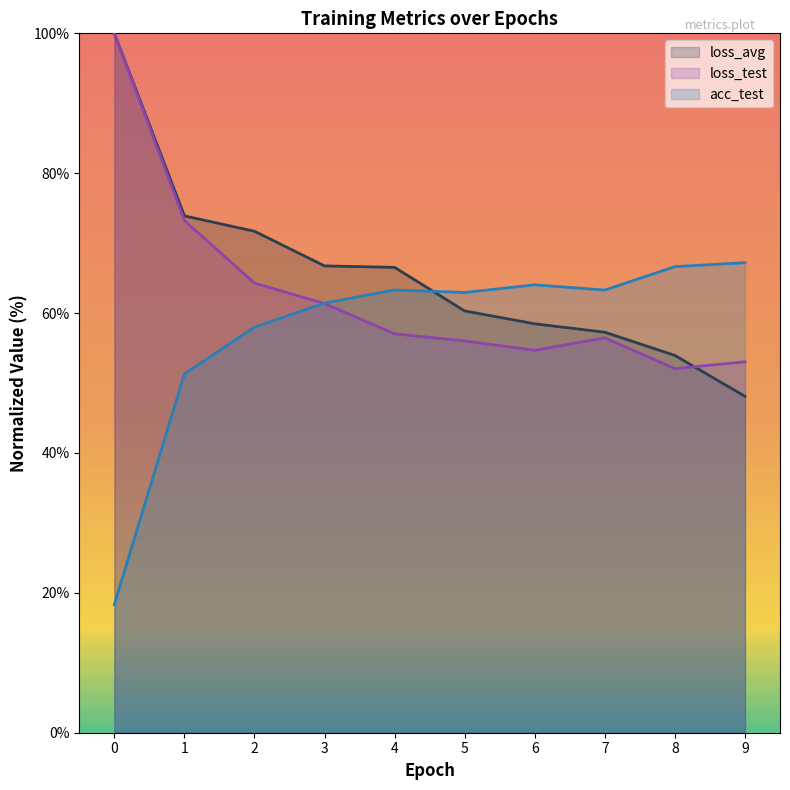

What is the sum of all acc_test values?

576.5